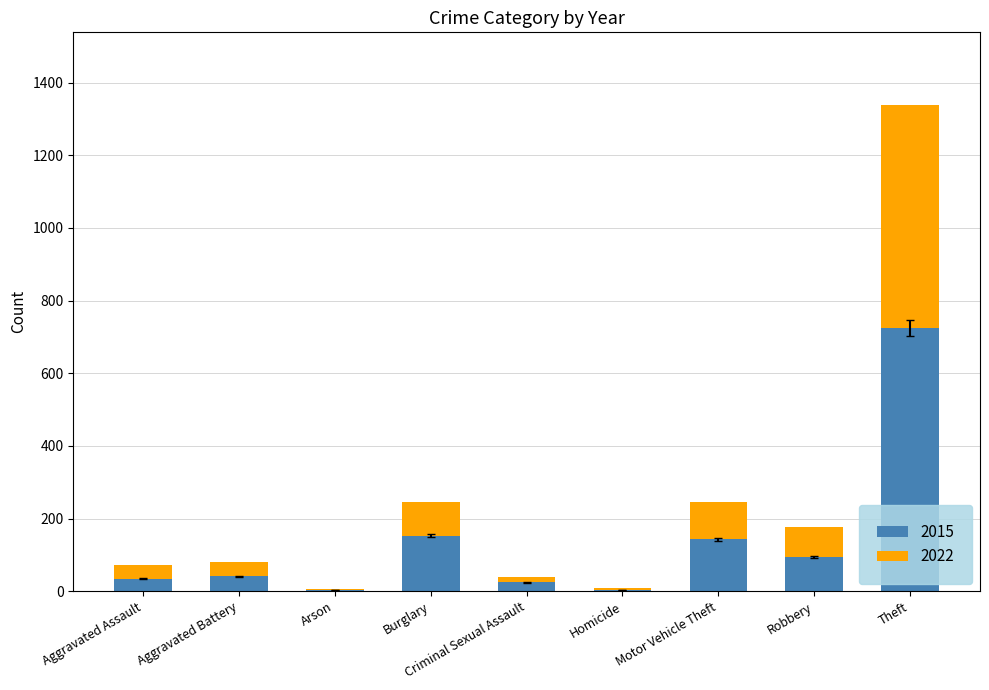

At which label does 2015 reach its peak?

Theft